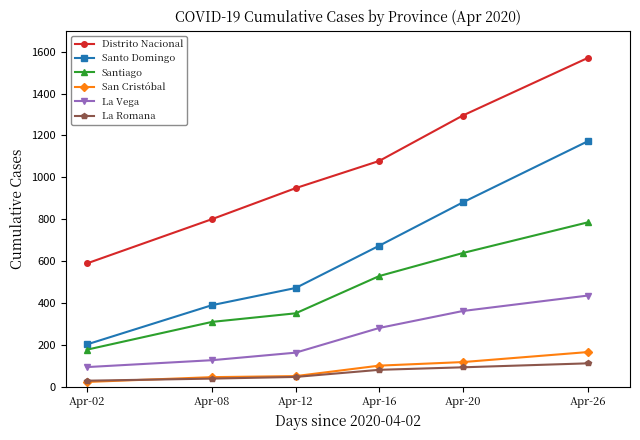

Which series has the largest total across all categories?

Distrito Nacional